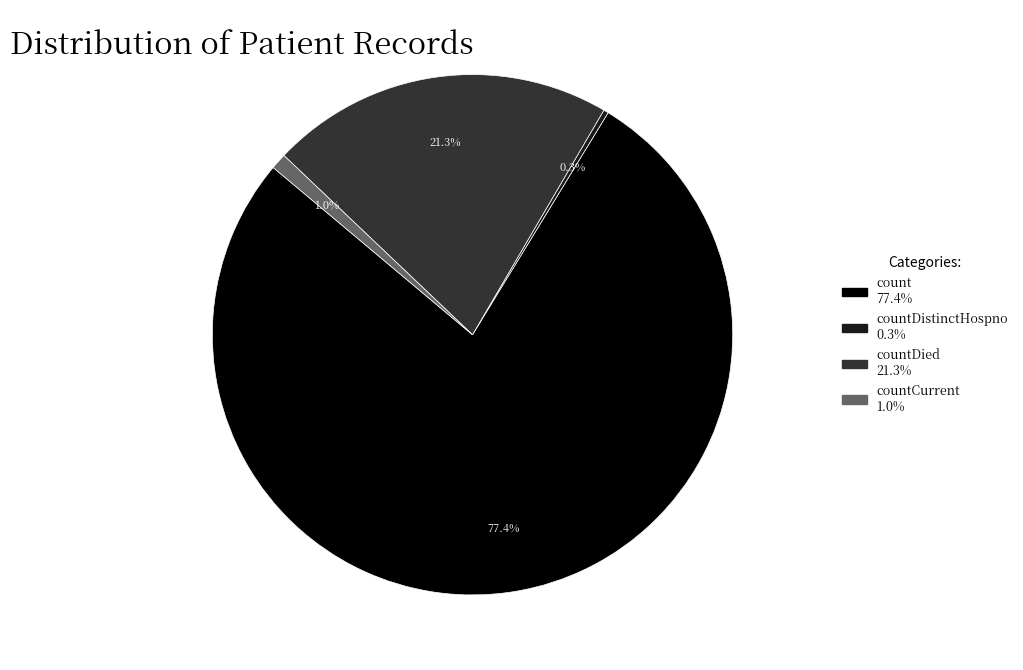

To the nearest percent, what is the average slice percentage?

25%